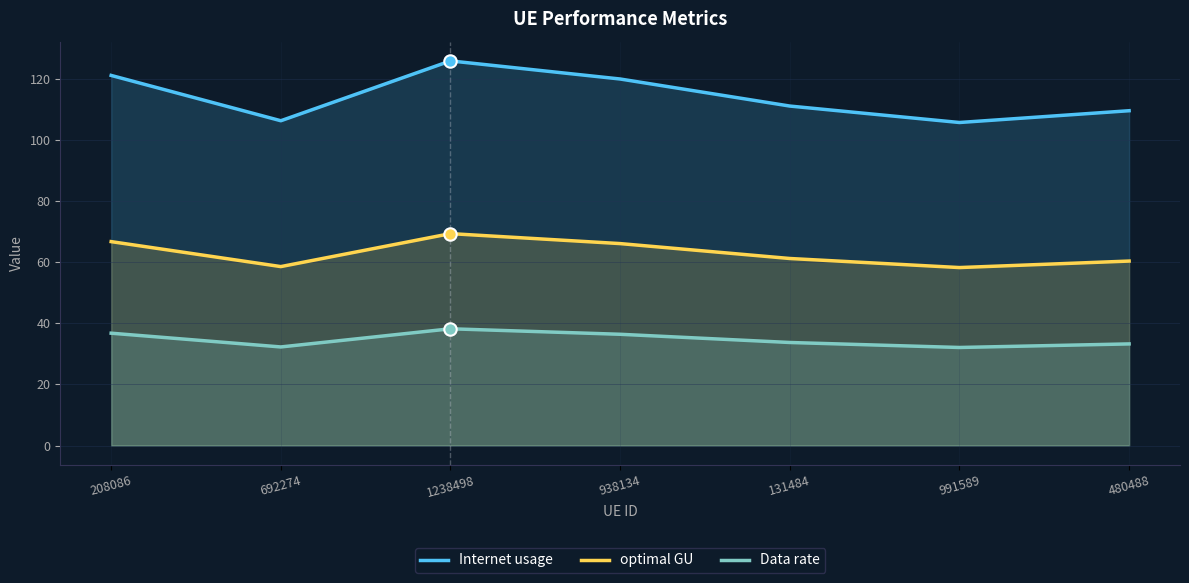

Which series contains the highest Y value?

Internet usage